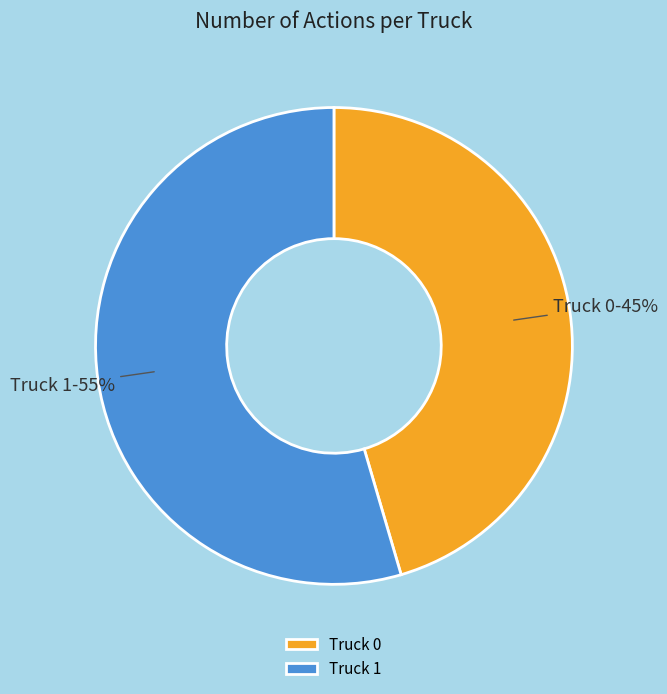

Combined, do Truck 1 and Truck 0 account for over 50%?

Yes